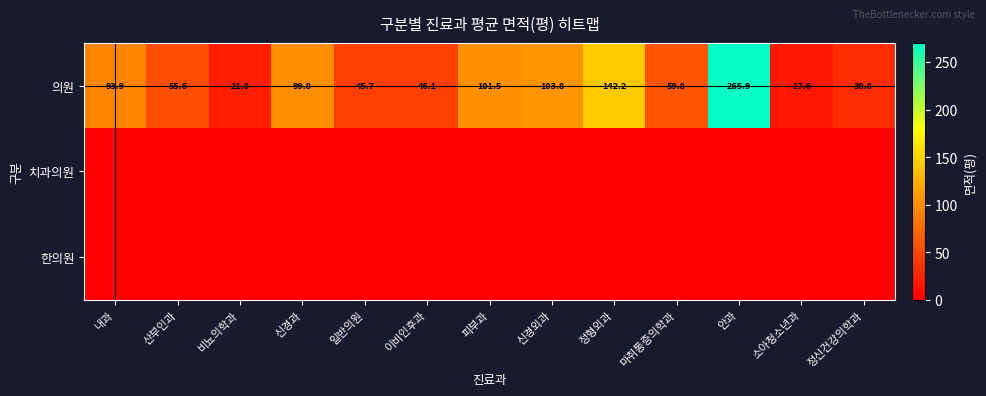

What is the difference between the maximum and minimum values in the 의원 series?

248.3